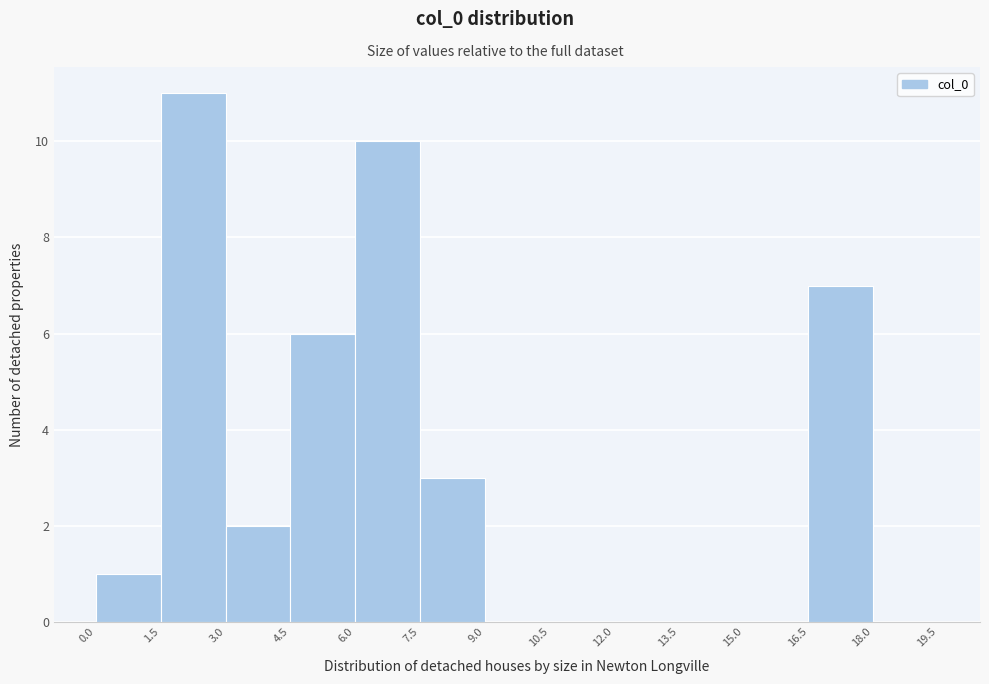

What is the height of the bar covering 3.0 to 4.5 on the x-axis? The values are not printed on the chart, so give them approximately, as read against the axis.

2